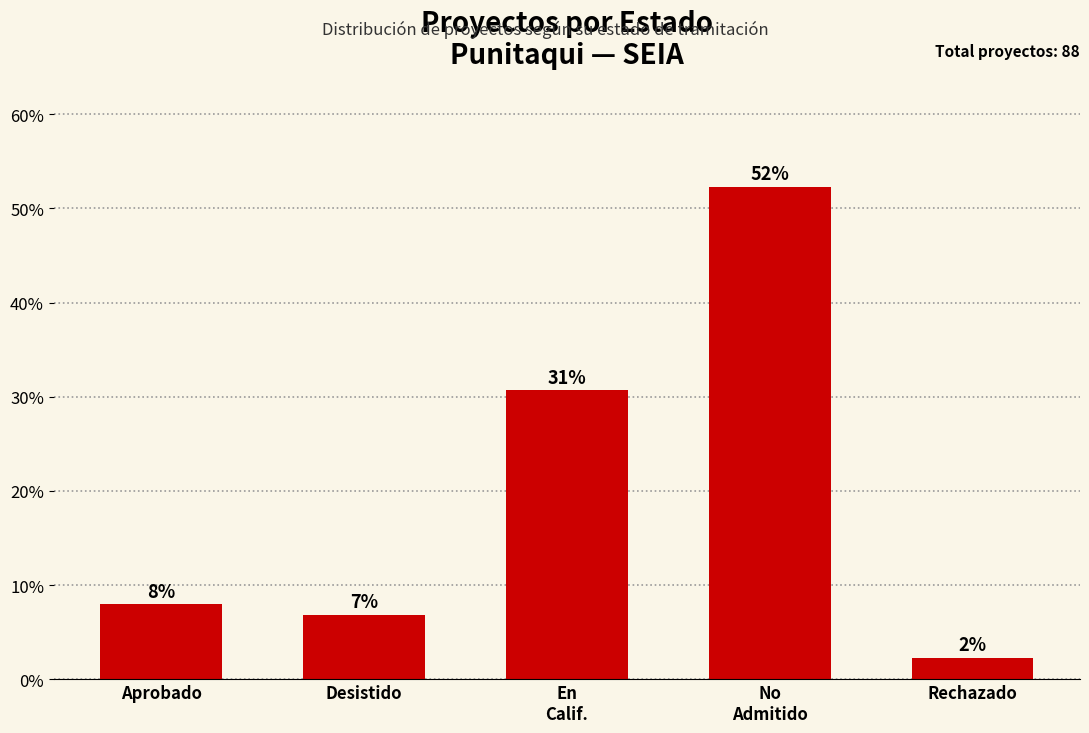

What is the value of the 3rd bar from the left?

30.7